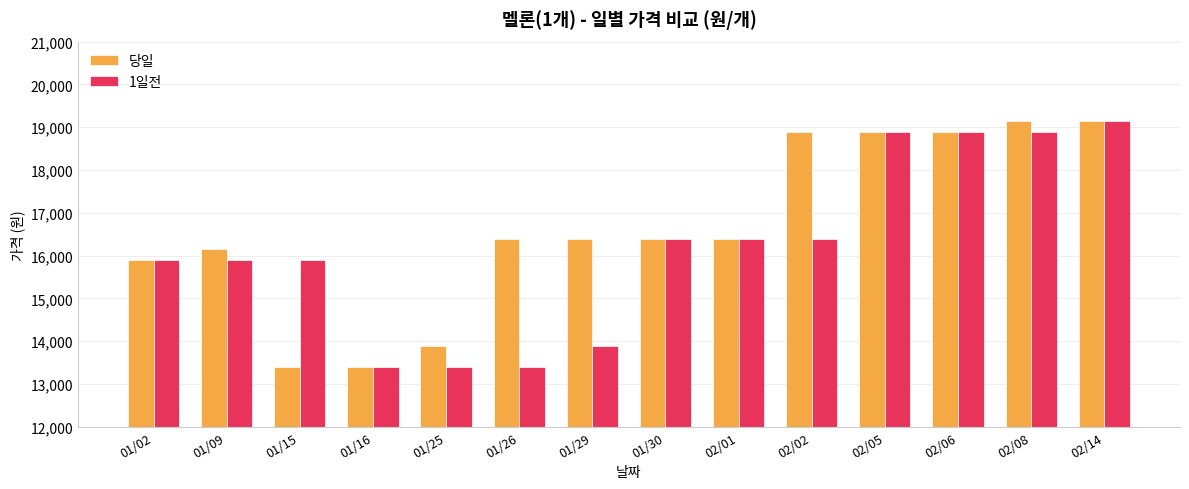

The 1일전 series shows 18900 at 02/05. True or false?

True